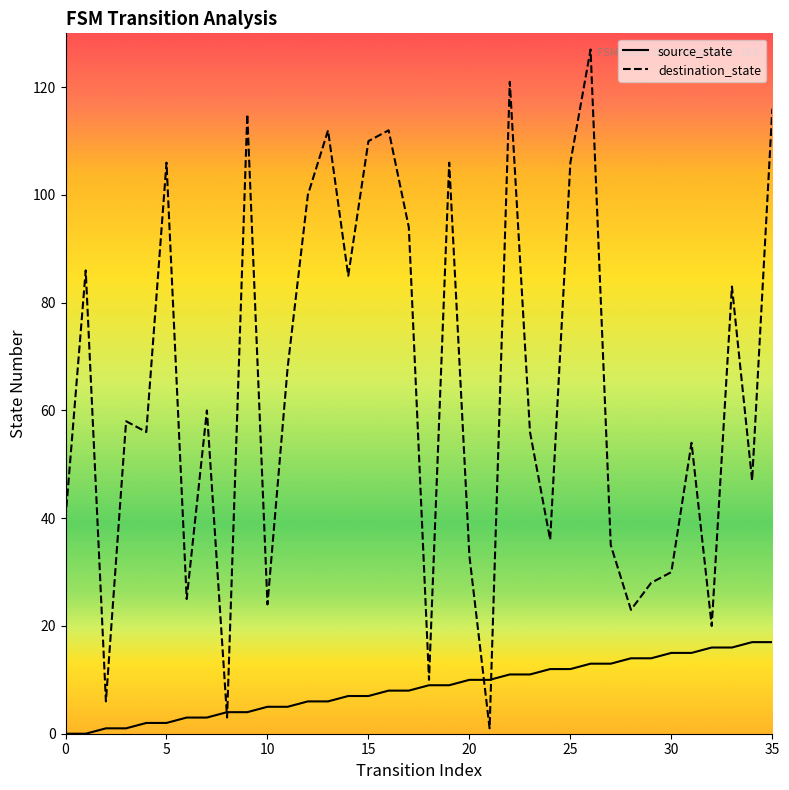

Reading left to right, what are all the values shown in this chart?

source_state: 0	0	1	1	2	2	3	3	4	4	5	5	6	6	7	7	8	8	9	9	10	10	11	11	12	12	13	13	14	14	15	15	16	16	17	17
destination_state: 40	86	6	58	56	106	25	60	3	115	24	68	100	112	85	110	112	94	10	106	33	1	121	56	36	106	127	35	23	28	30	54	20	83	47	116